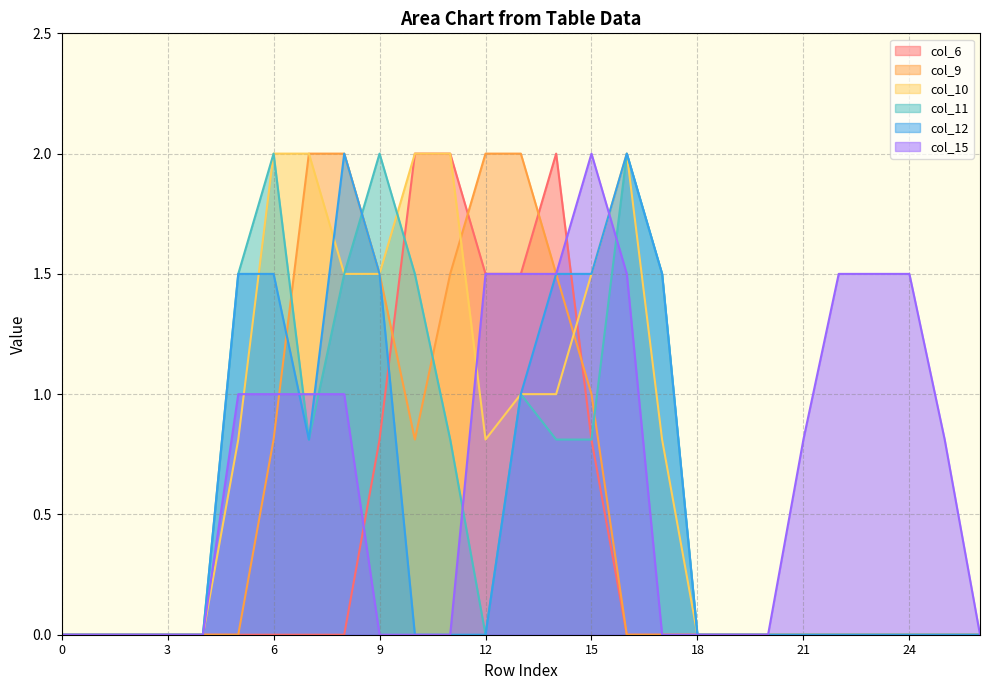

Between 24 and 26, which series saw the biggest shift?

col_15